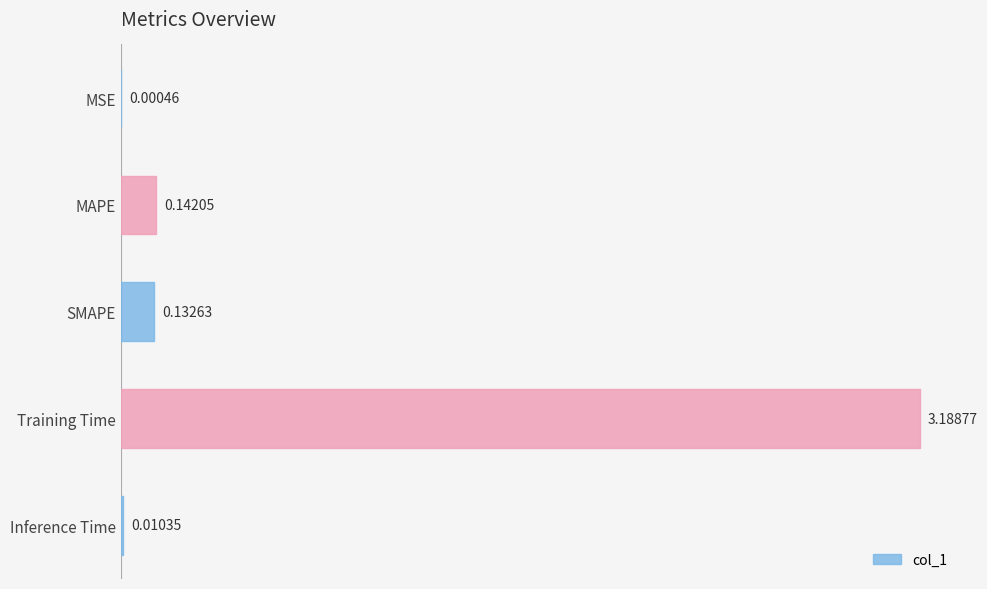

At which category does the chart reach its peak across all series?

Training Time